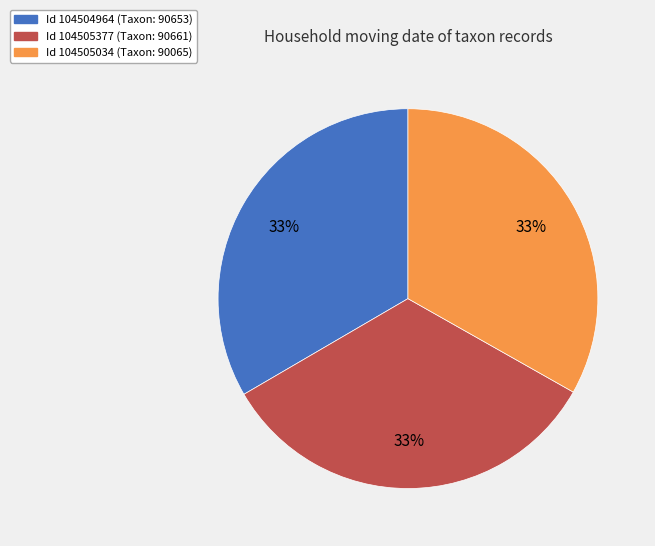

Is there a majority slice in this chart?

No